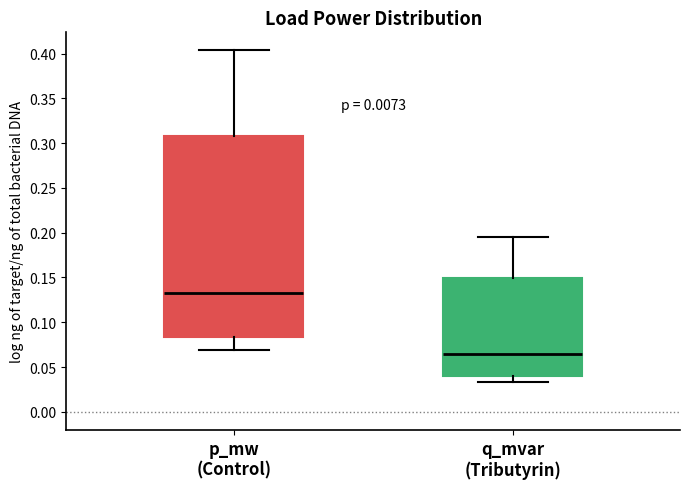

Reading left to right, transcribe this box plot: for each box, give where its median line is, the range the box spans, and where its two whiskers end, as read against the y-axis. The values are not printed on the chart, so give them approximately, as read against the axis.

p_mw (Control): median 0.130, box 0.085 to 0.310, whiskers 0.070 to 0.405
q_mvar (Tributyrin): median 0.065, box 0.040 to 0.150, whiskers 0.035 to 0.195